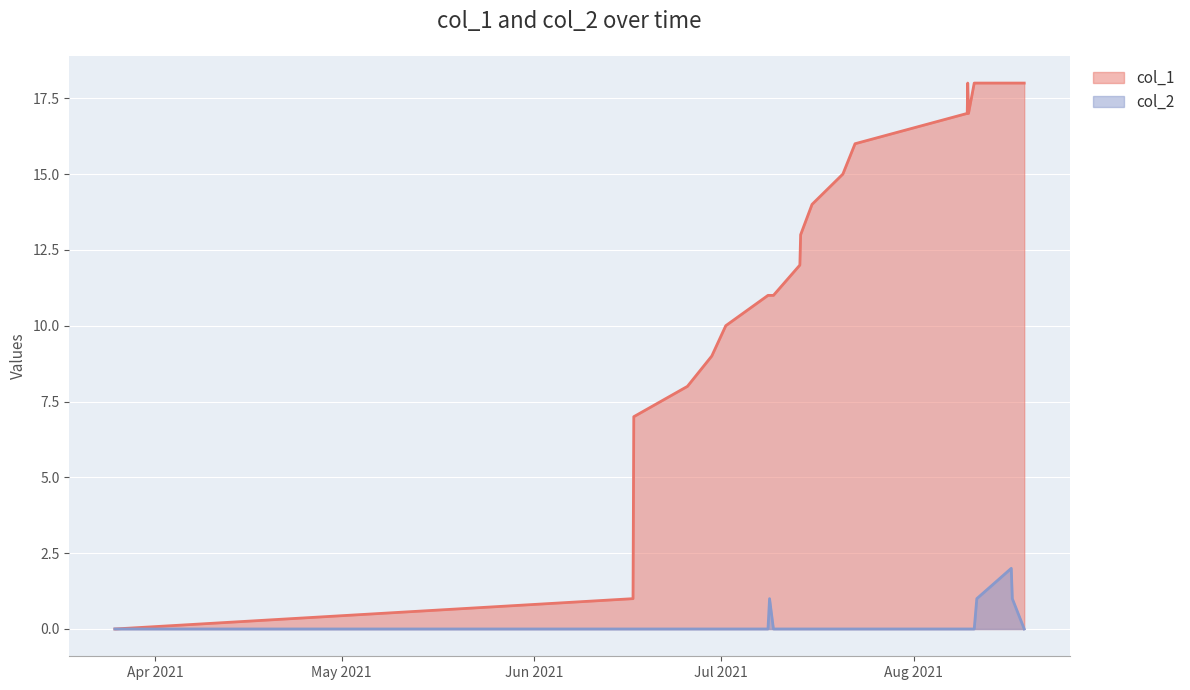

True or false: col_1 and col_2 cross at least once.

False